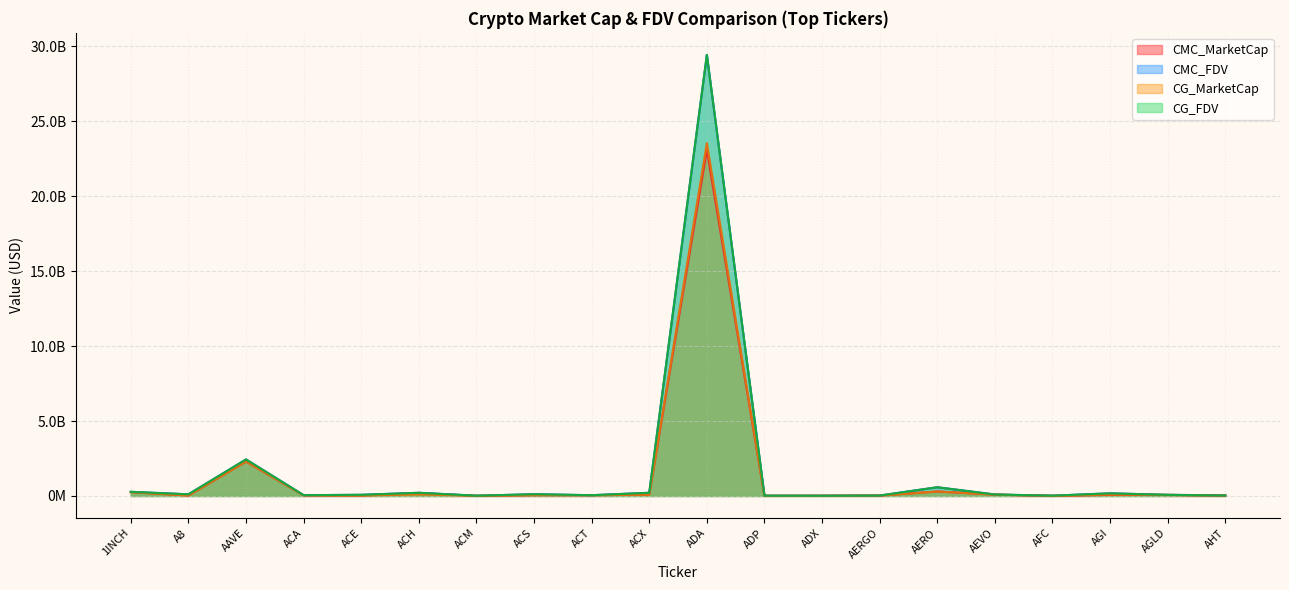

List the labels in order of CMC_MarketCap value, smallest first.

AFC, ACM, ADP, ADX, AHT, AERGO, A8, ACE, ACA, ACT, ACS, AGLD, AGI, ACX, AEVO, ACH, 1INCH, AERO, AAVE, ADA